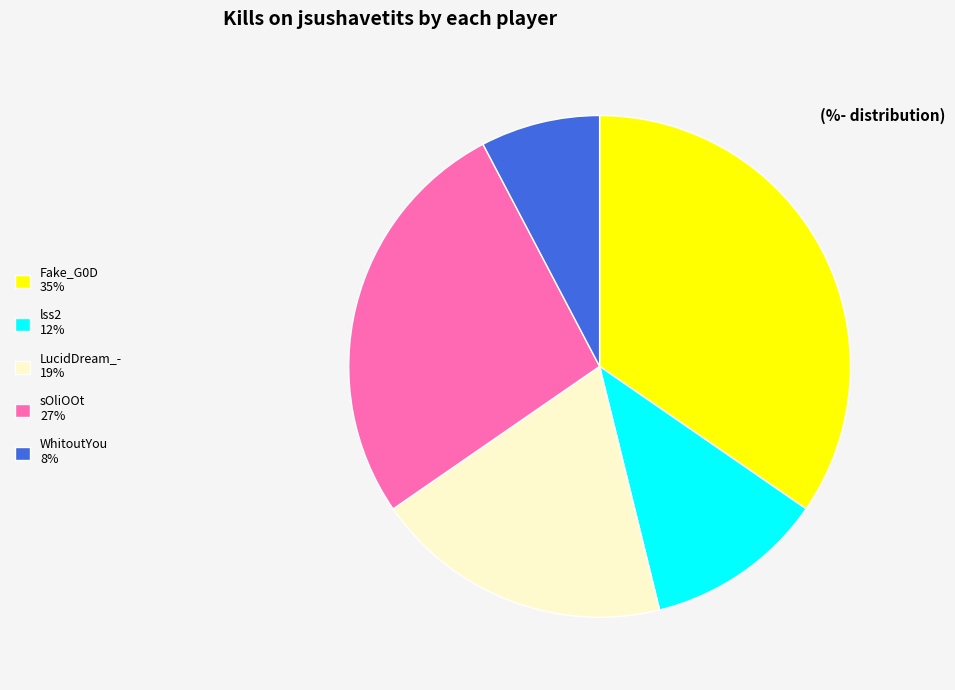

Is there a majority slice in this chart?

No